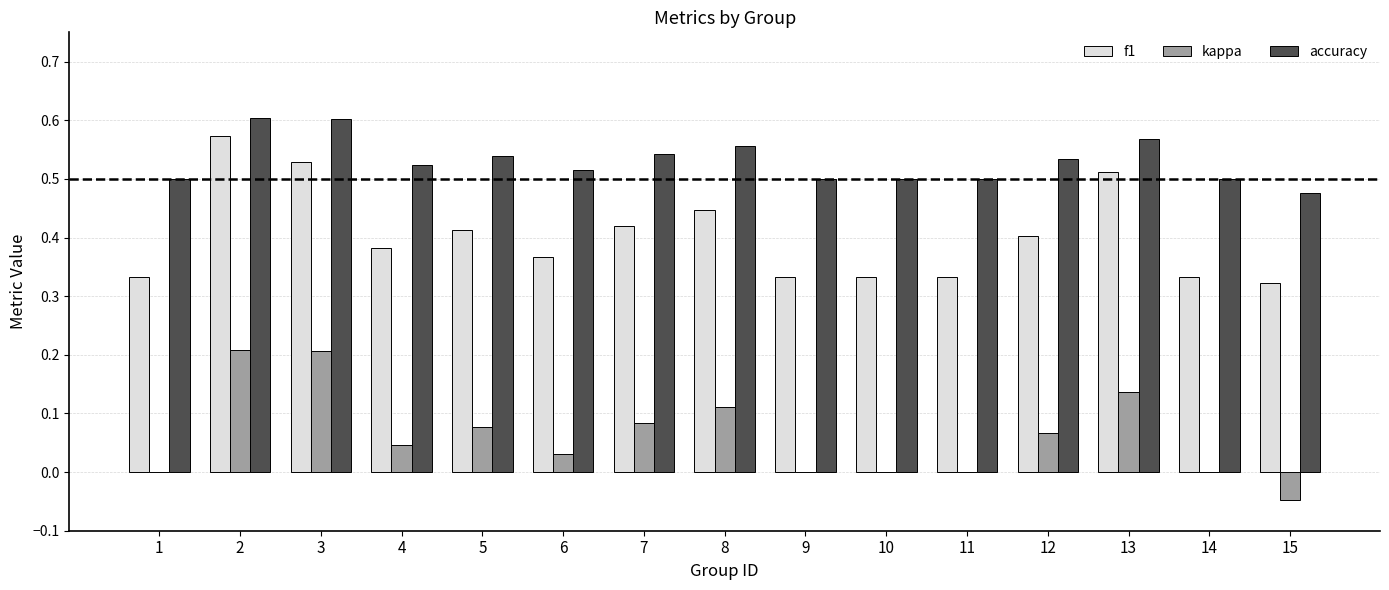

The kappa series shows -0.1 at 9. True or false?

False